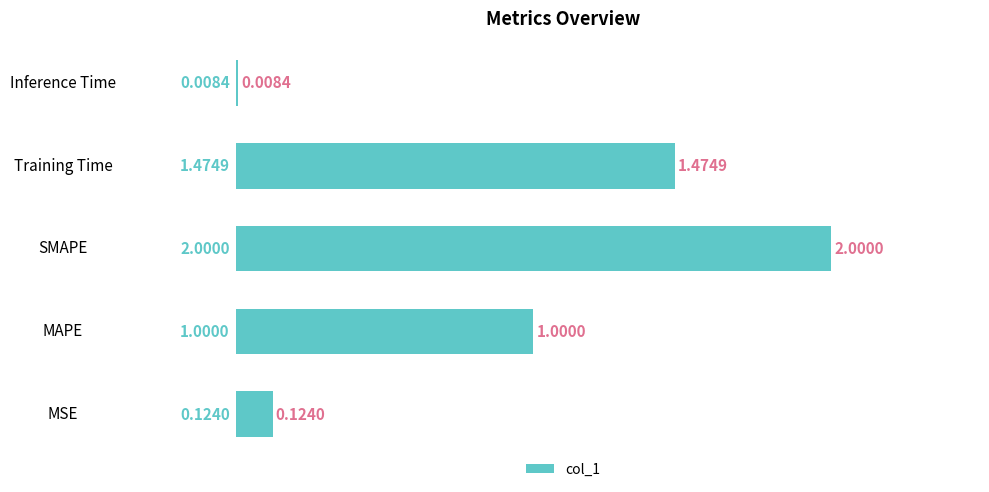

What is the change in value from Training Time to Inference Time?

-1.5